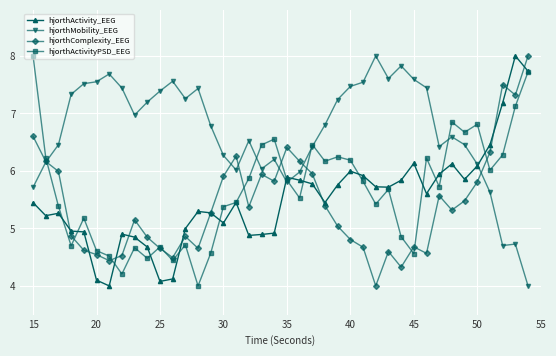

How many categories are shown in the chart?

40